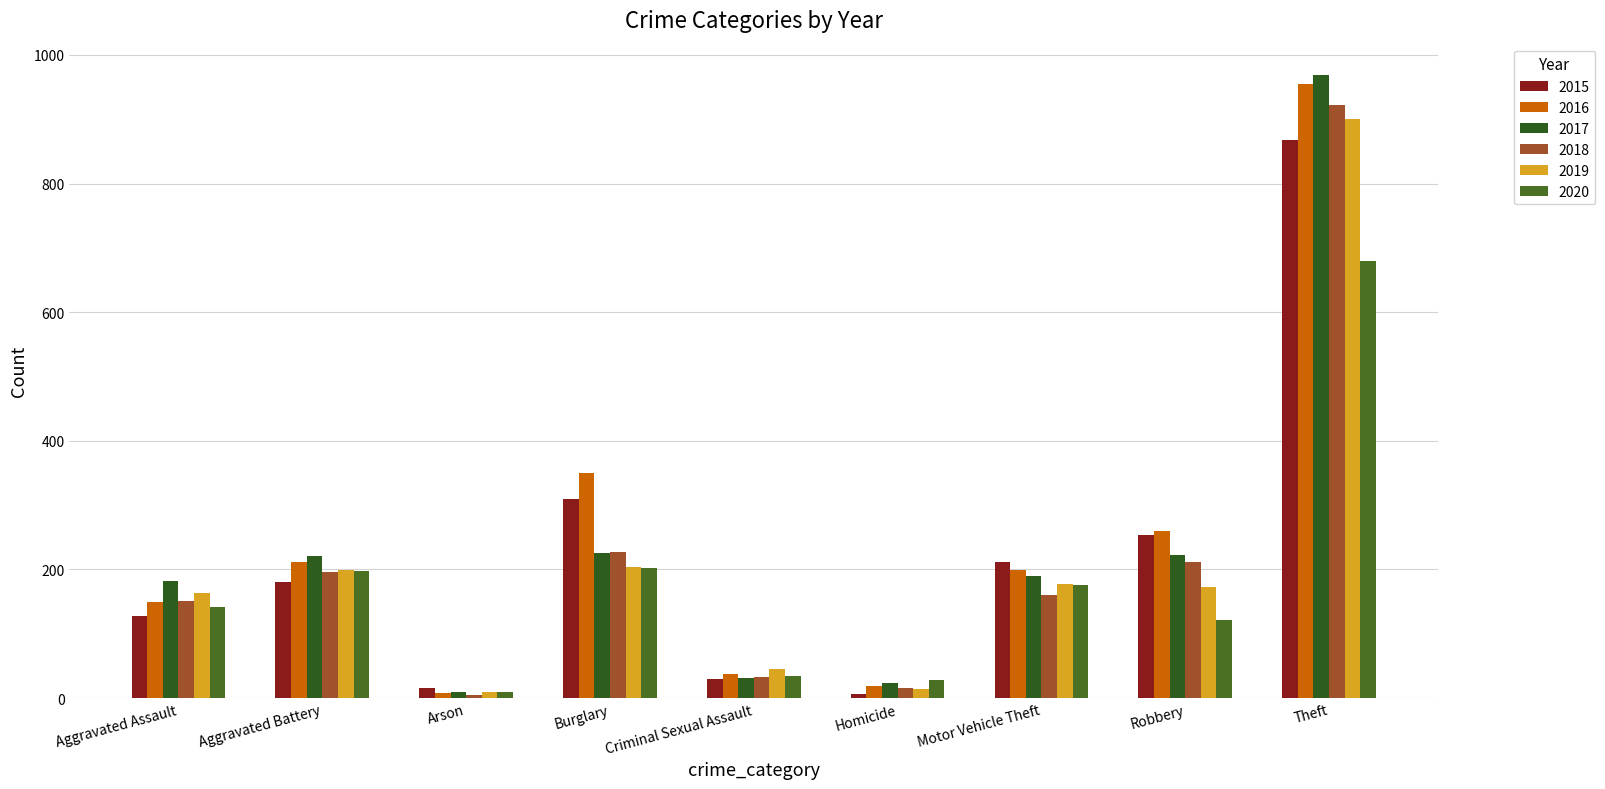

At which category is the sum across all series the highest?

Theft